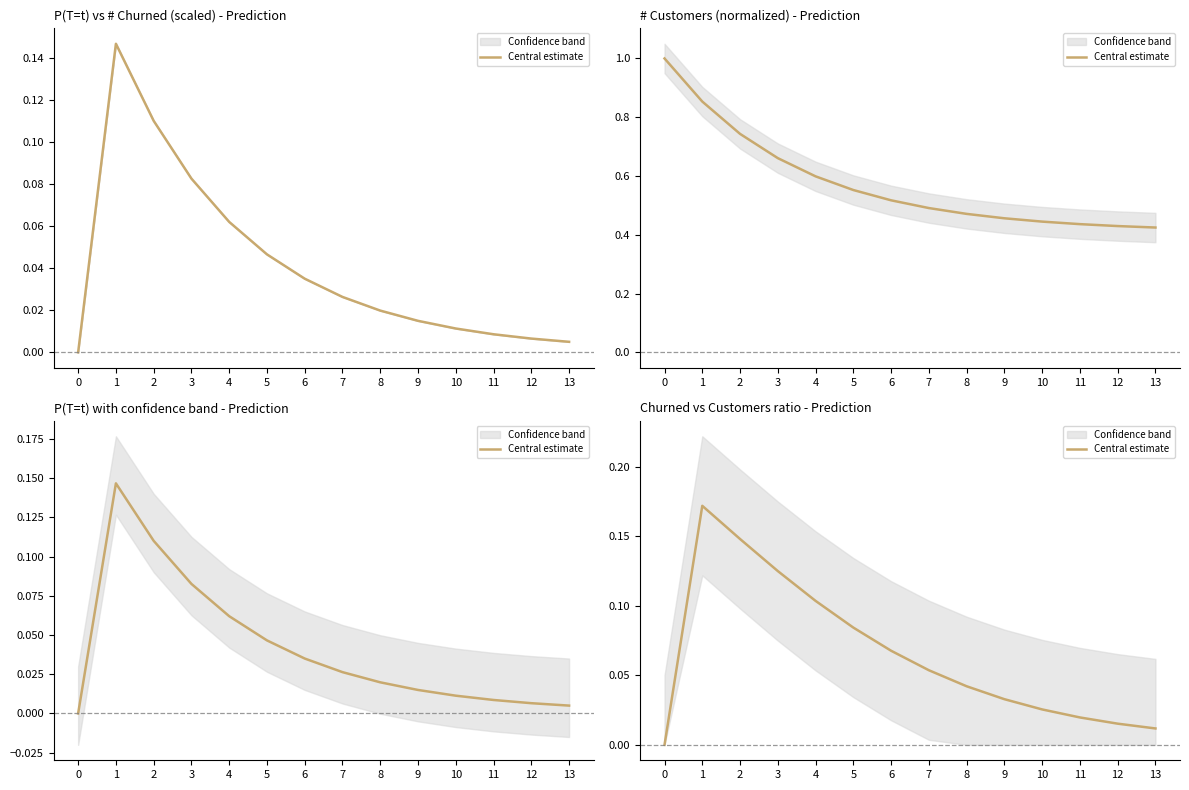

What is the sum of all values?

0.9